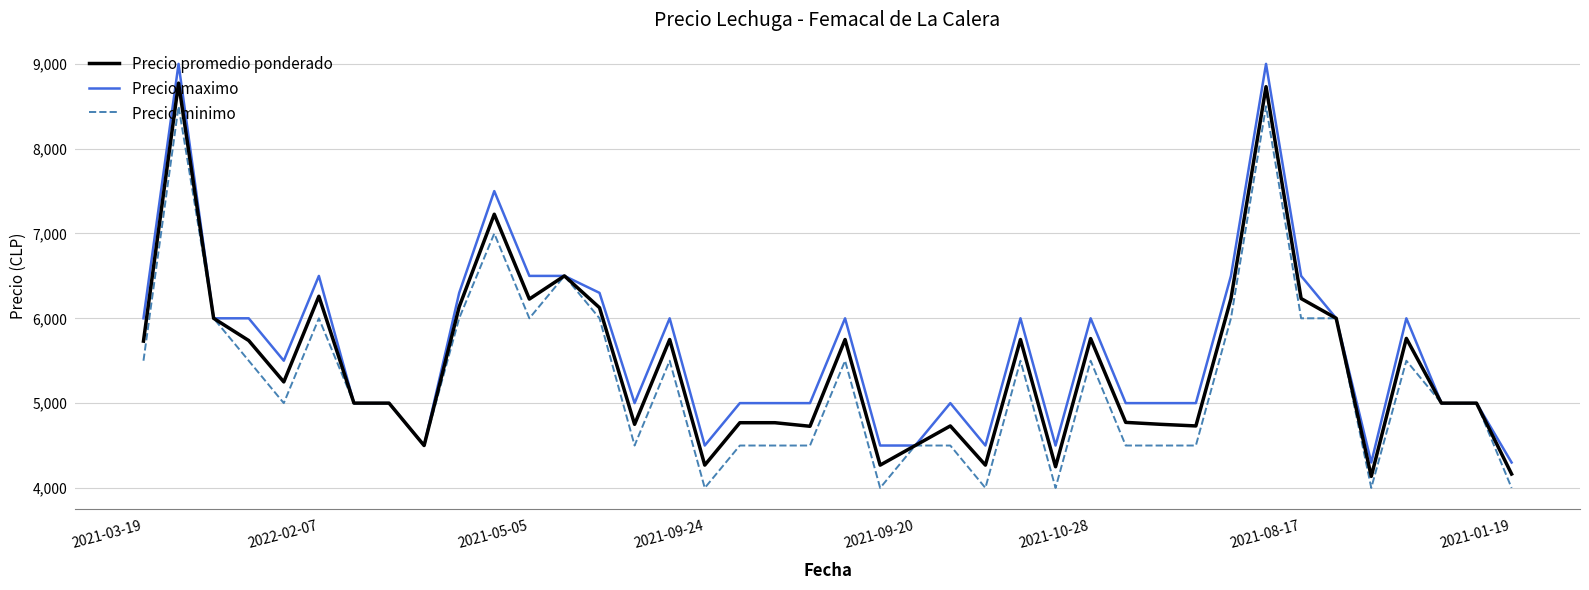

What is the smallest value displayed?

4000